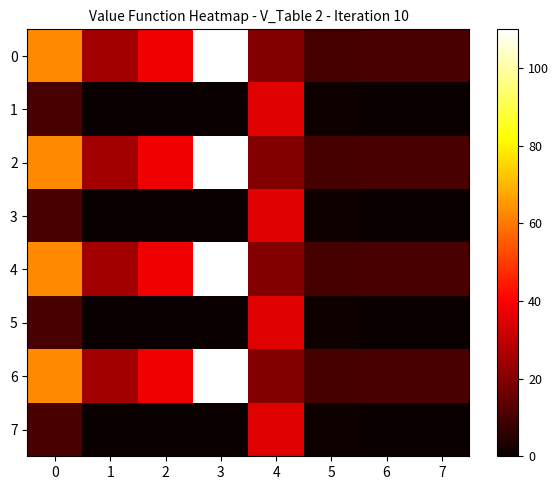

Between 7 and 3, which is larger?

3